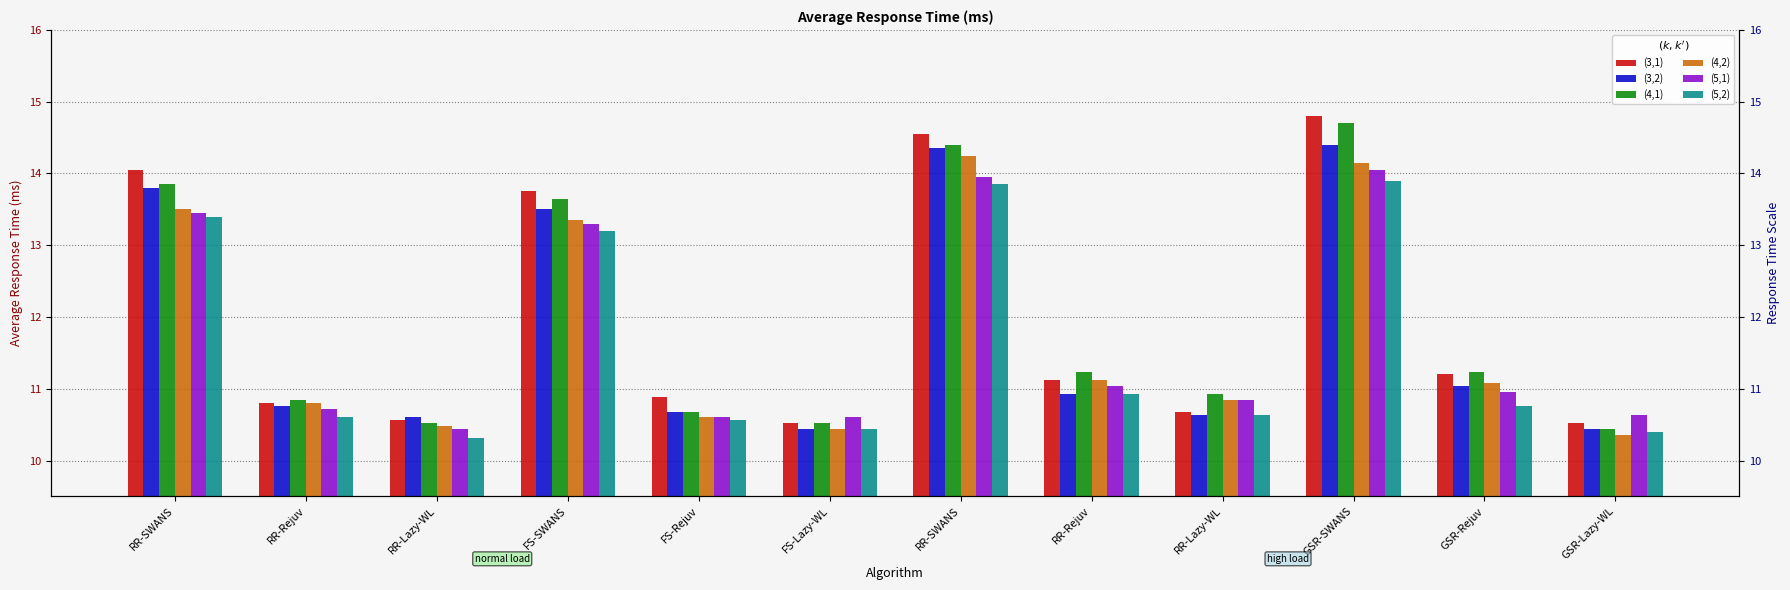

What is the label of the 9th bar from the right?

FS-SWANS